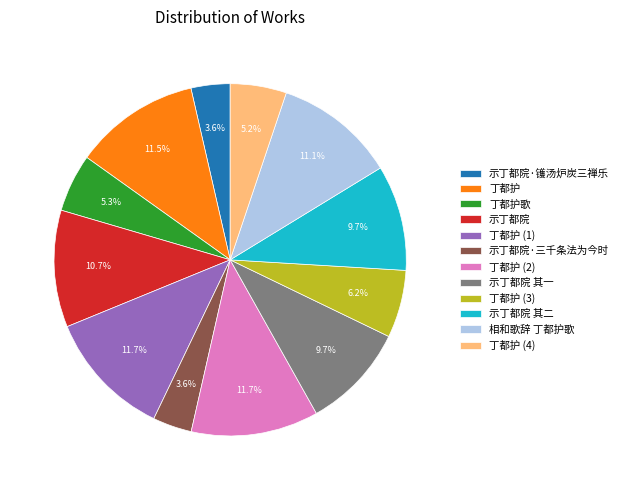

Is the sum of 示丁都院 其一 and 示丁都院·镬汤炉炭三禅乐 greater than half?

No